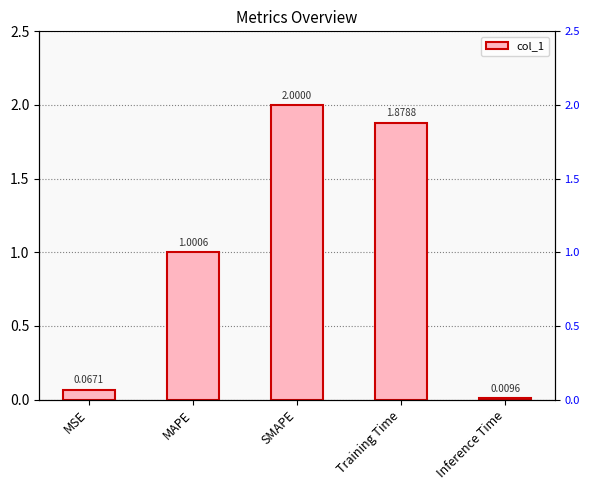

What is the label of the 1st bar from the left?

MSE